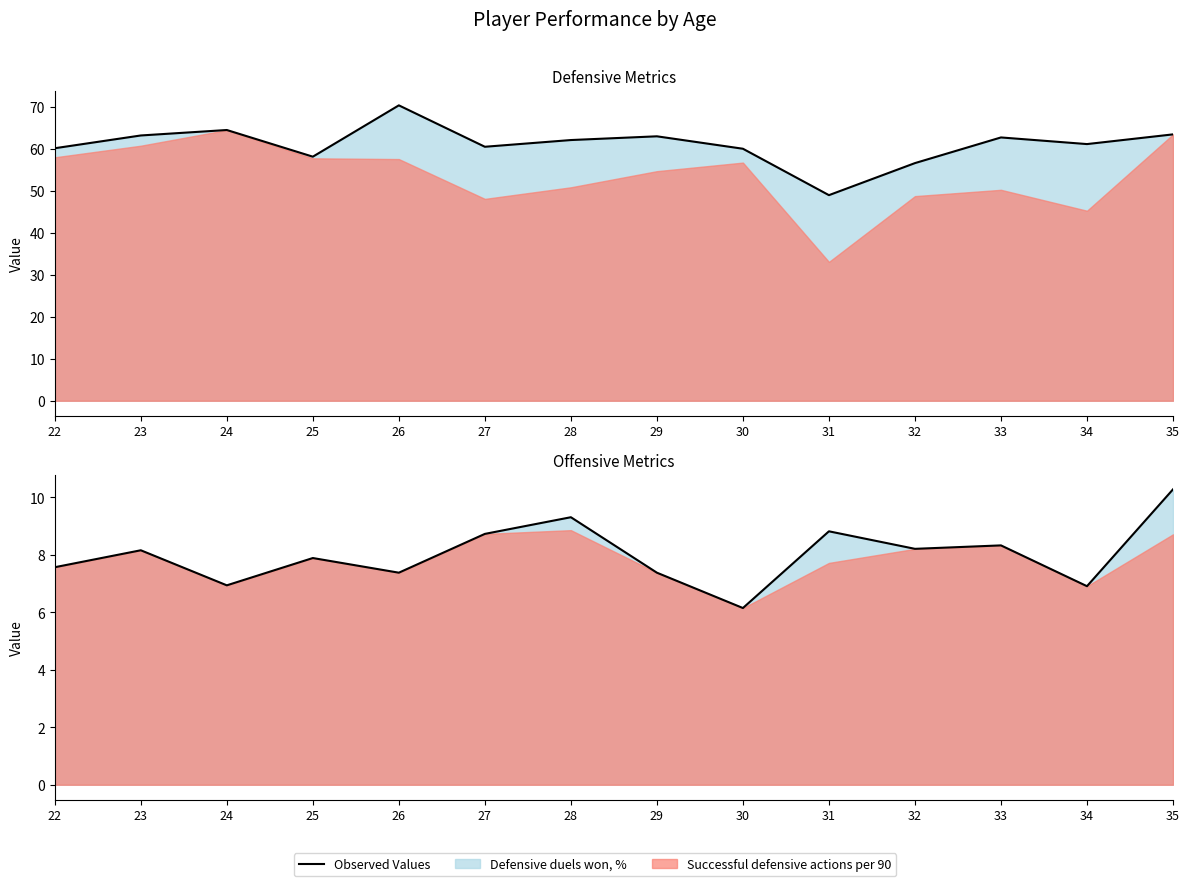

In Successful defensive actions per 90, how many points are lower than both neighbors (excluding endpoints)?

3